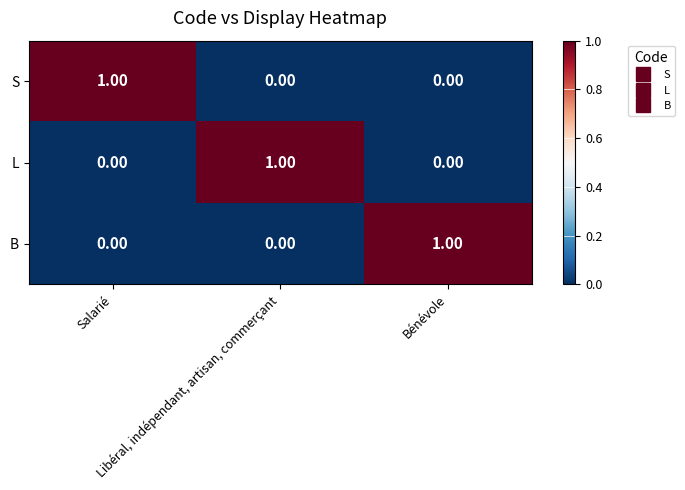

At how many categories does at least one series exceed 0?

3